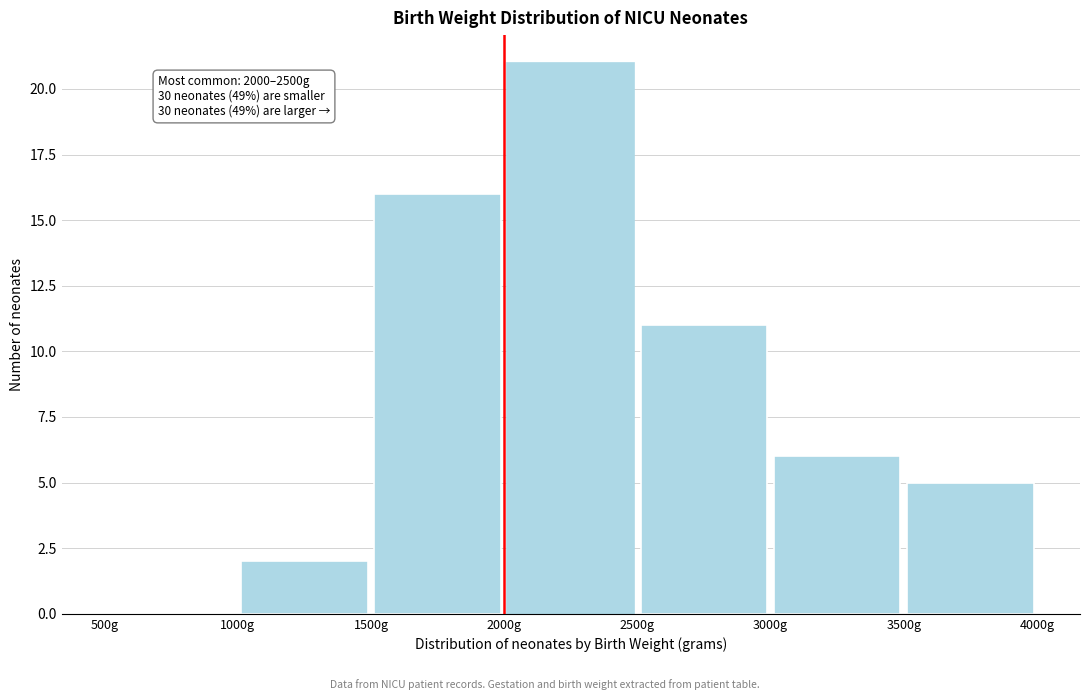

Which range on the x-axis has the tallest bar?

2000 to 2500